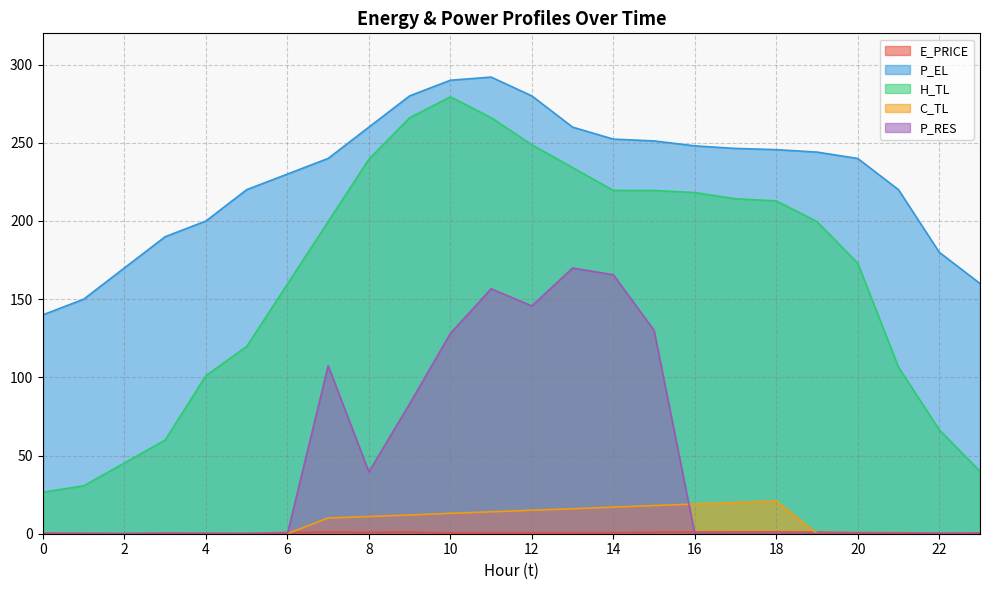

What is the total value across all series at 2?

215.4